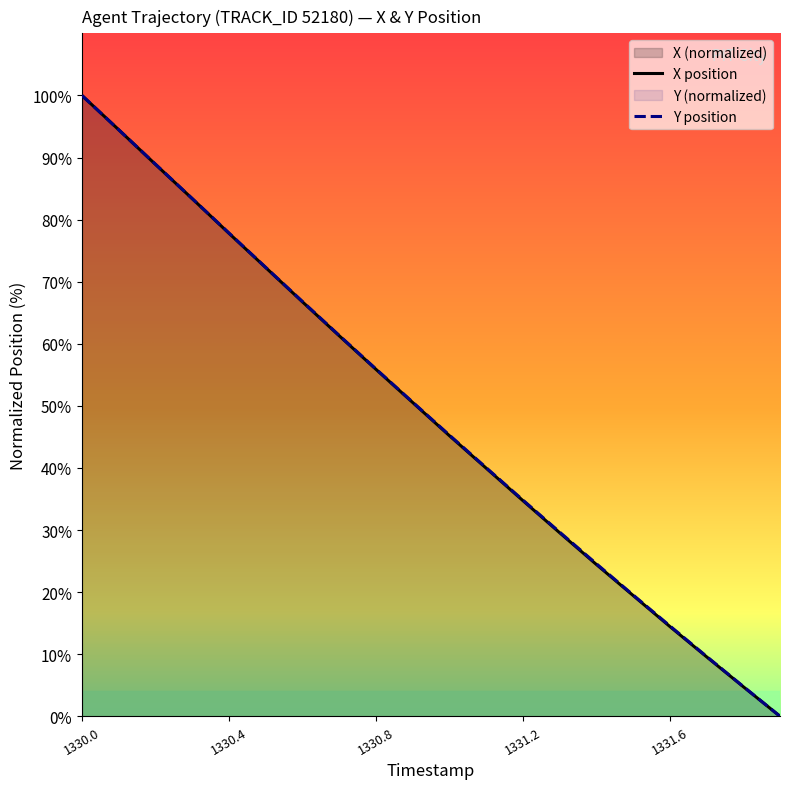

Reading left to right, what are all the values shown in this chart?

X: 100.0	94.5	88.9	83.4	77.8	72.3	66.8	61.3	55.9	50.6	45.2	40.0	34.7	29.6	24.5	19.5	14.5	9.6	4.8	0.0
Y: 100.0	94.5	88.9	83.4	77.9	72.3	66.8	61.4	56.0	50.6	45.3	40.1	34.8	29.7	24.6	19.5	14.6	9.7	4.8	0.0